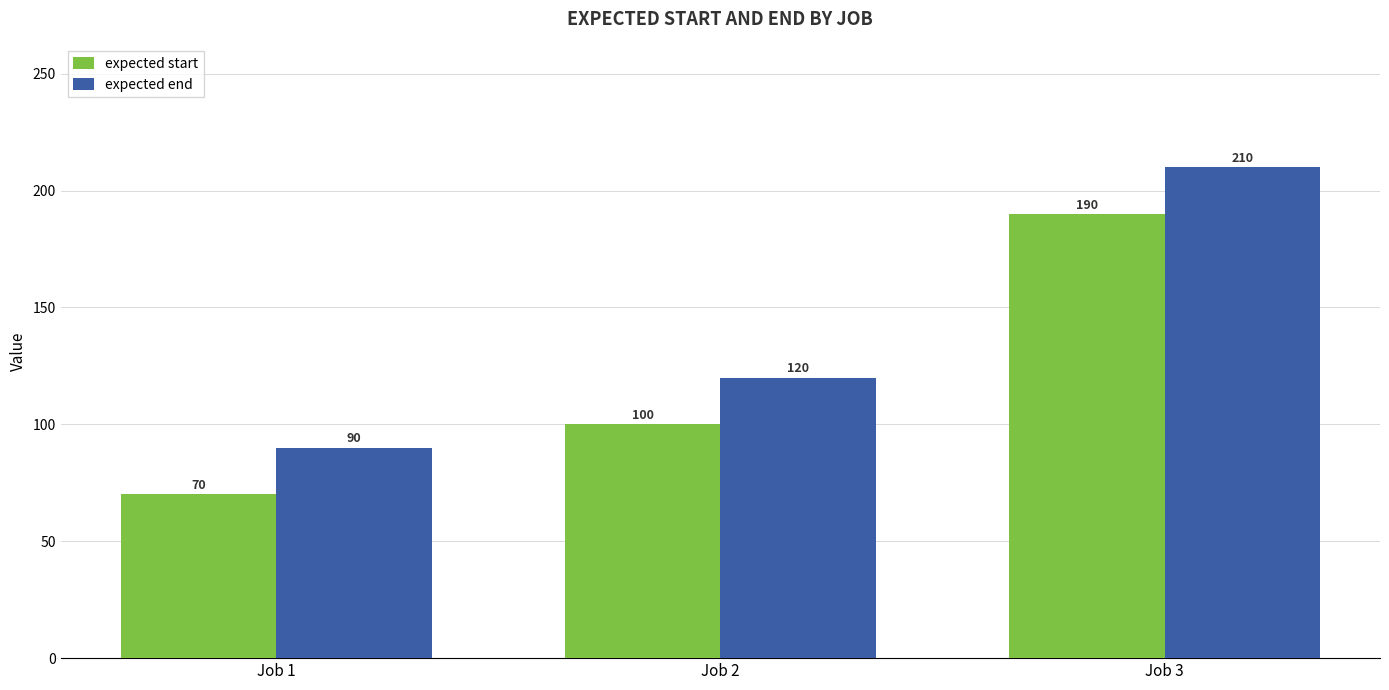

At how many categories does at least one series exceed 161?

1